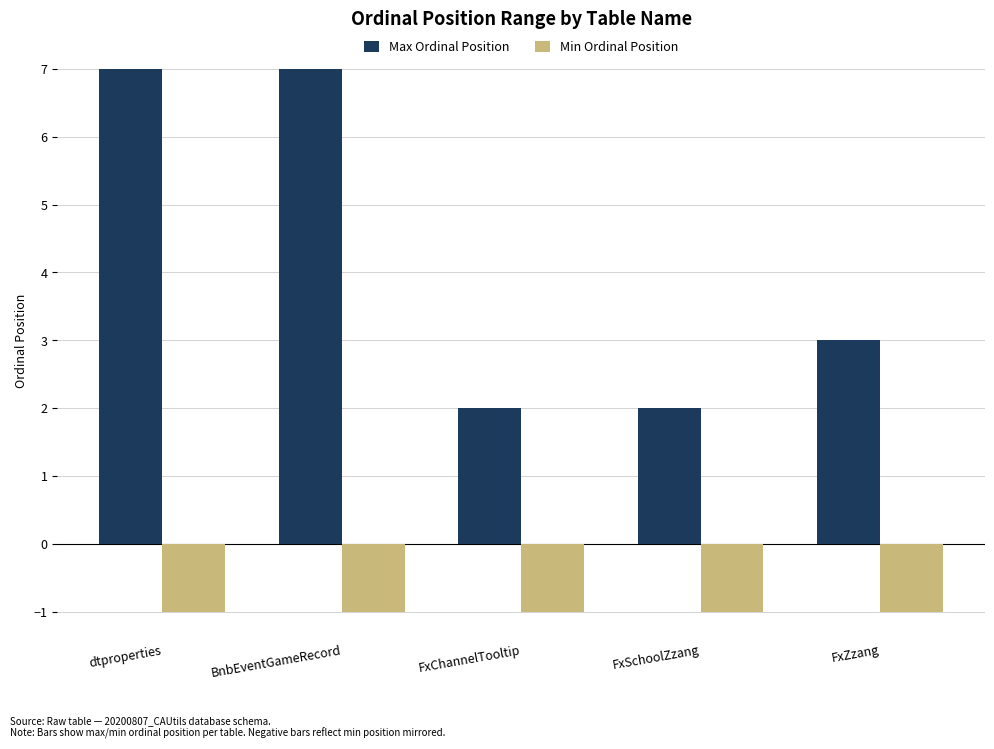

Is it true that Min Ordinal Position equals -2 at BnbEventGameRecord?

False